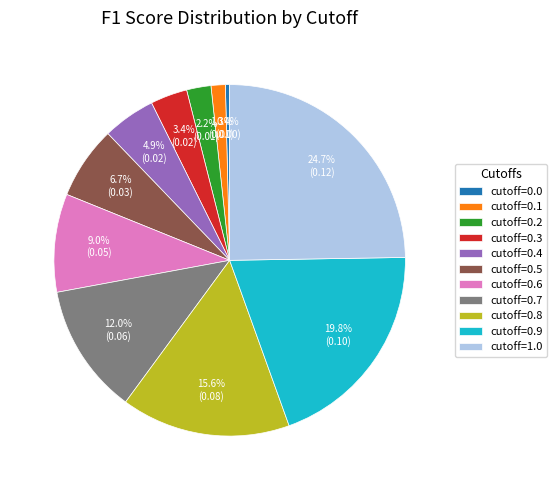

Is there any slice that represents more than half of the pie?

No